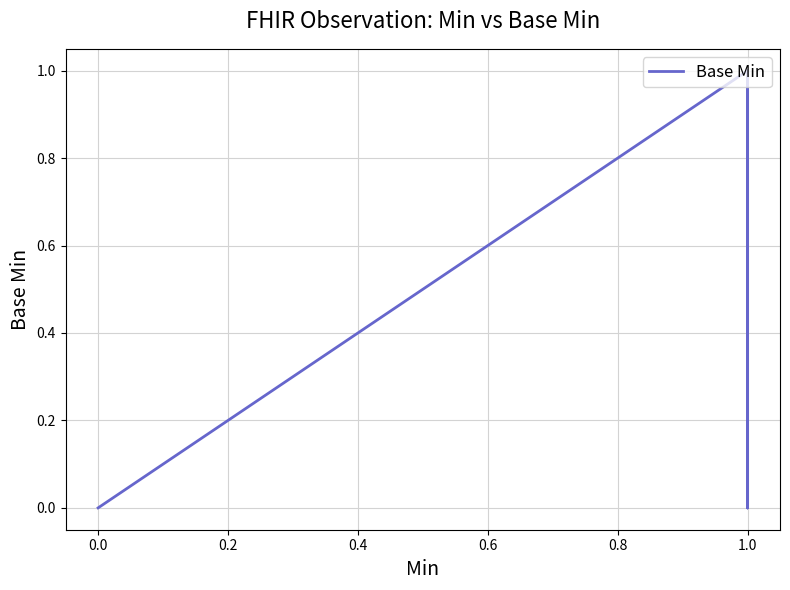

What is the difference between the maximum and second lowest values?

1